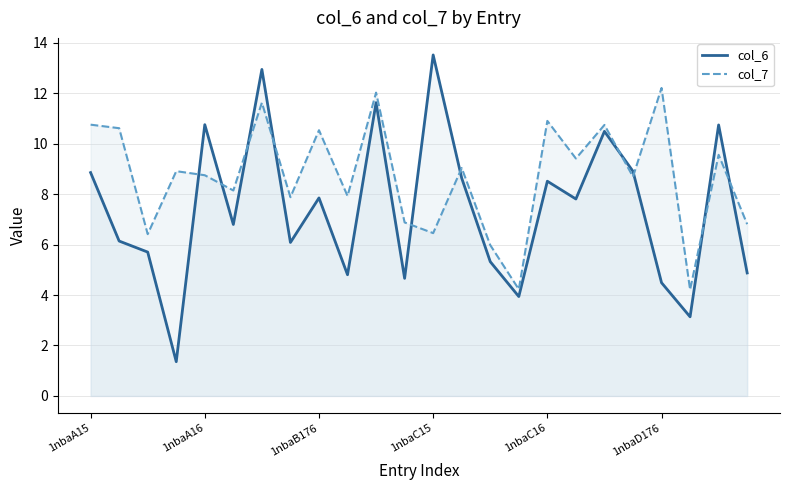

Reading left to right, list all the values displayed in this chart.

col_6: 8.9	6.1	5.7	1.4	10.8	6.8	12.9	6.1	7.8	4.8	11.6	4.7	13.5	8.6	5.3	3.9	8.5	7.8	10.5	8.9	4.5	3.1	10.7	4.9
col_7: 10.8	10.6	6.4	8.9	8.7	8.1	11.6	7.9	10.5	7.9	12.0	6.9	6.5	9.0	6.0	4.2	10.9	9.4	10.7	8.7	12.2	4.2	9.6	6.8